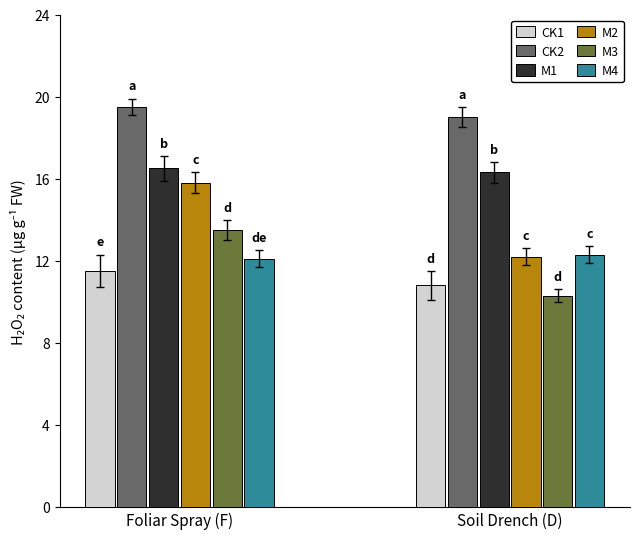

At Foliar Spray (F), list the series in order from largest to smallest.

CK2, M1, M2, M3, M4, CK1